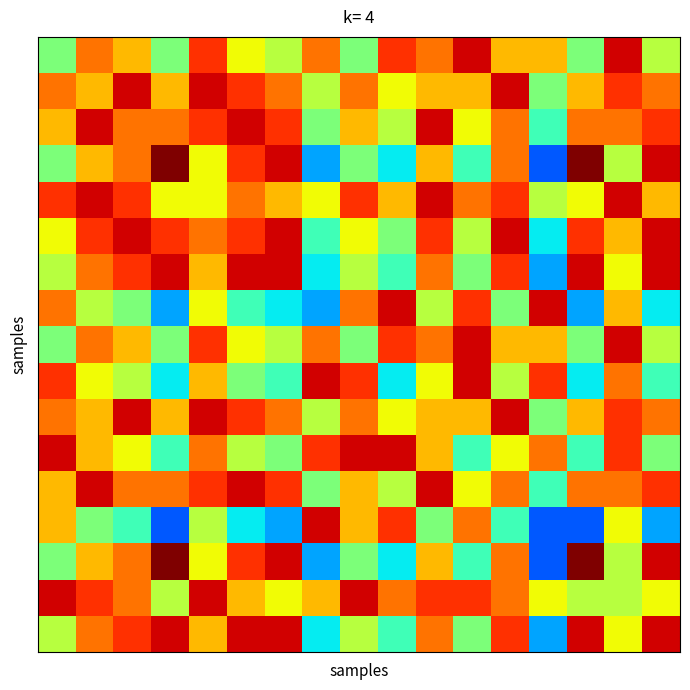

What is the greatest value displayed?

14